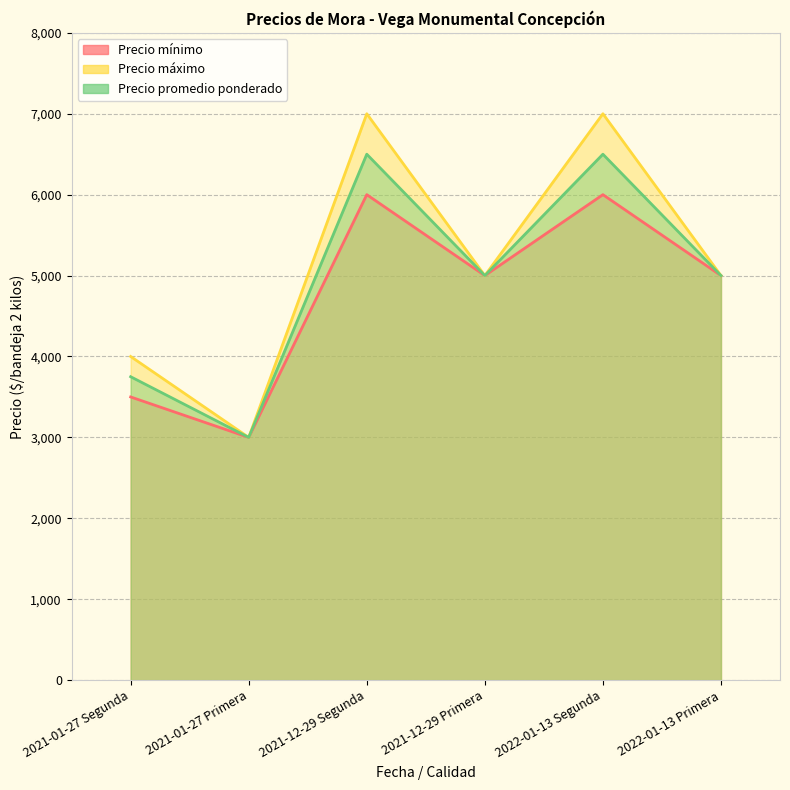

Which series changed the most between 2021-12-29 Segunda and 2021-12-29 Primera?

Precio máximo